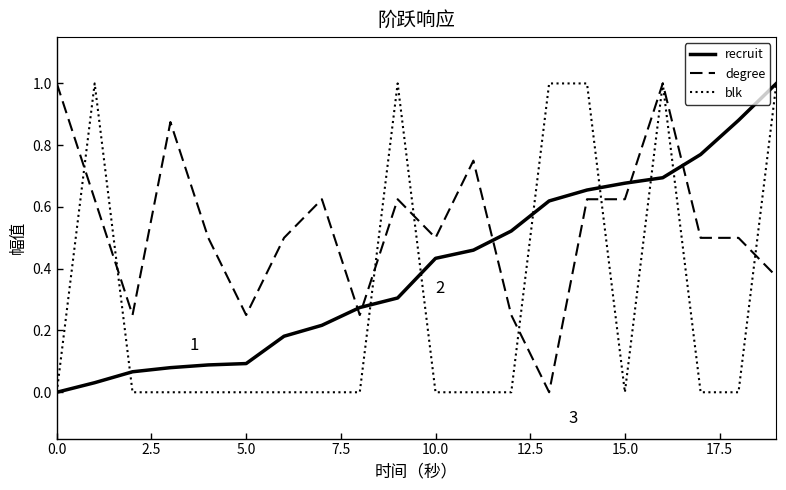

Which series ends up on top after the final intersection of recruit and degree?

recruit